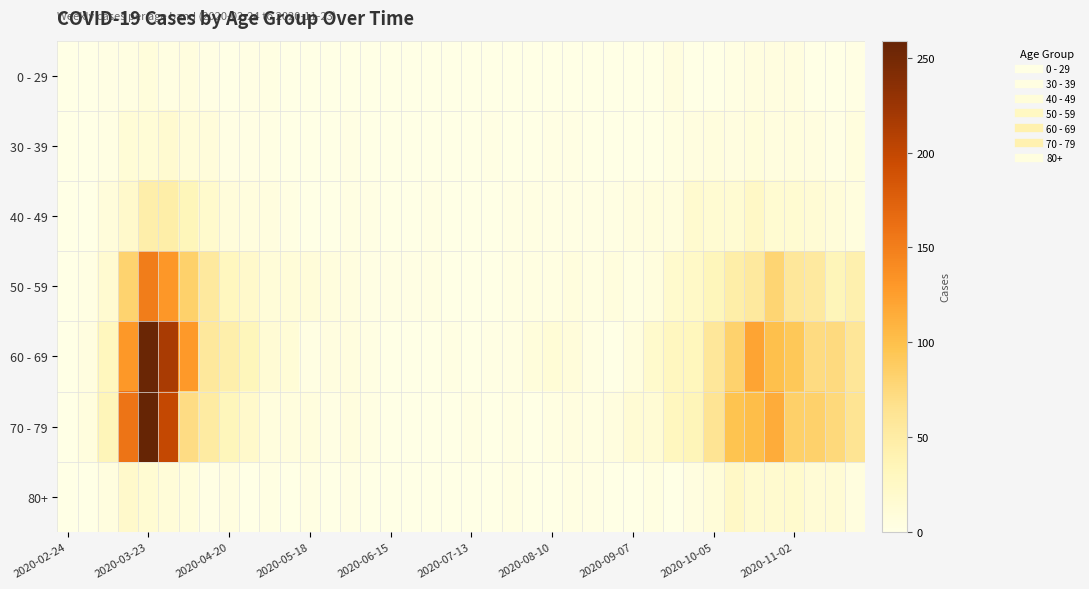

Reading left to right, what are all the values shown in this chart?

0 - 29: 0	0	2	4	8	4	6	2	1	2	3	1	0	0	0	0	0	1	0	0	0	1	0	1	1	0	0	0	0	1	5	0	1	3	5	5	5	1	0	2
30 - 39: 0	1	3	12	12	17	10	9	2	2	2	0	1	0	2	0	0	0	0	1	0	2	0	0	2	2	0	0	1	1	4	5	7	5	8	6	7	5	2	7
40 - 49: 1	1	9	21	46	47	34	20	9	7	6	3	0	1	3	2	1	1	2	1	0	1	2	3	2	2	2	3	5	7	7	18	15	15	25	16	16	14	10	7
50 - 59: 1	3	17	81	151	131	83	55	30	21	11	11	10	7	5	2	2	2	3	1	0	1	3	4	4	7	4	7	4	7	19	24	33	47	55	79	58	54	35	43
60 - 69: 1	5	31	130	255	216	129	56	45	33	14	12	3	5	6	3	1	0	0	3	0	2	3	8	12	9	3	1	7	20	29	32	58	82	121	100	93	72	73	59
70 - 79: 1	7	35	158	259	199	71	52	33	21	7	7	7	2	6	3	1	1	0	0	3	1	3	1	4	5	4	6	14	14	30	35	62	97	102	115	84	83	75	63
80+: 0	1	6	21	15	11	8	2	5	0	3	0	3	1	2	0	1	0	0	0	0	1	3	1	1	3	2	0	0	4	1	5	11	25	18	18	19	13	14	6